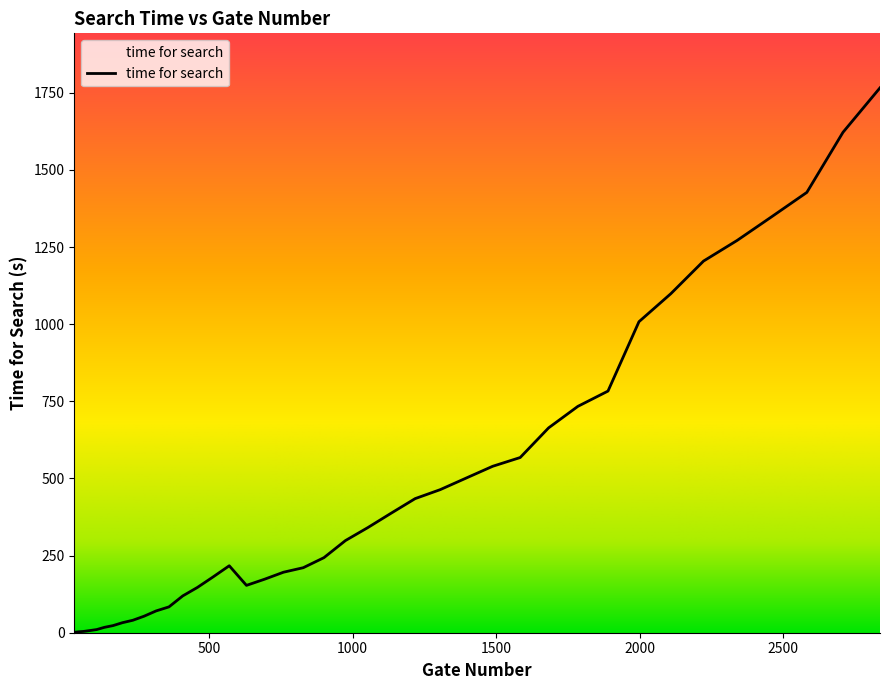

At which label is the value closest to 883?

1890